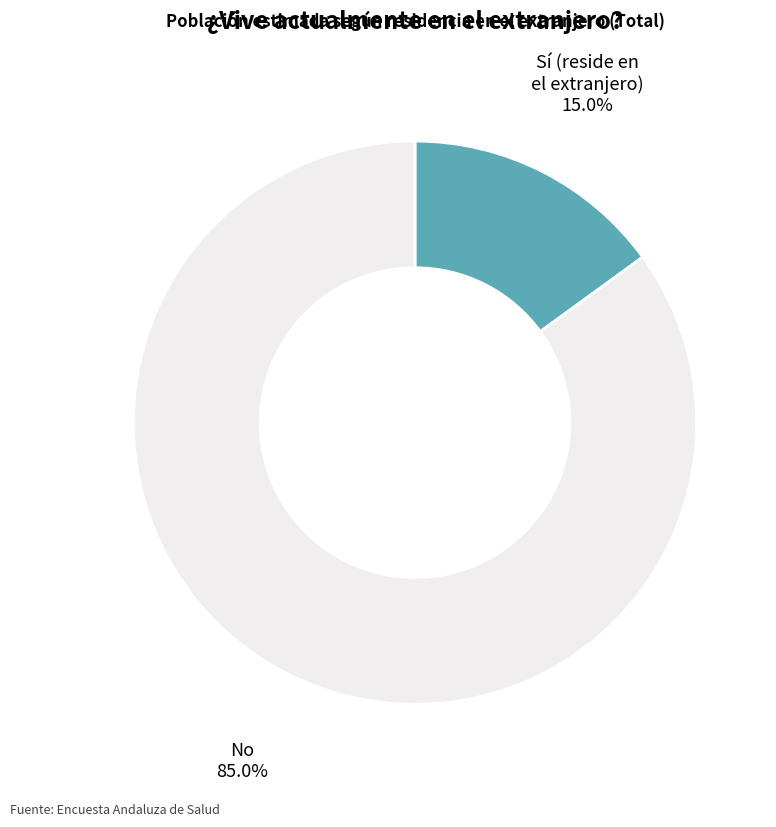

Is there any slice that represents more than half of the pie?

Yes